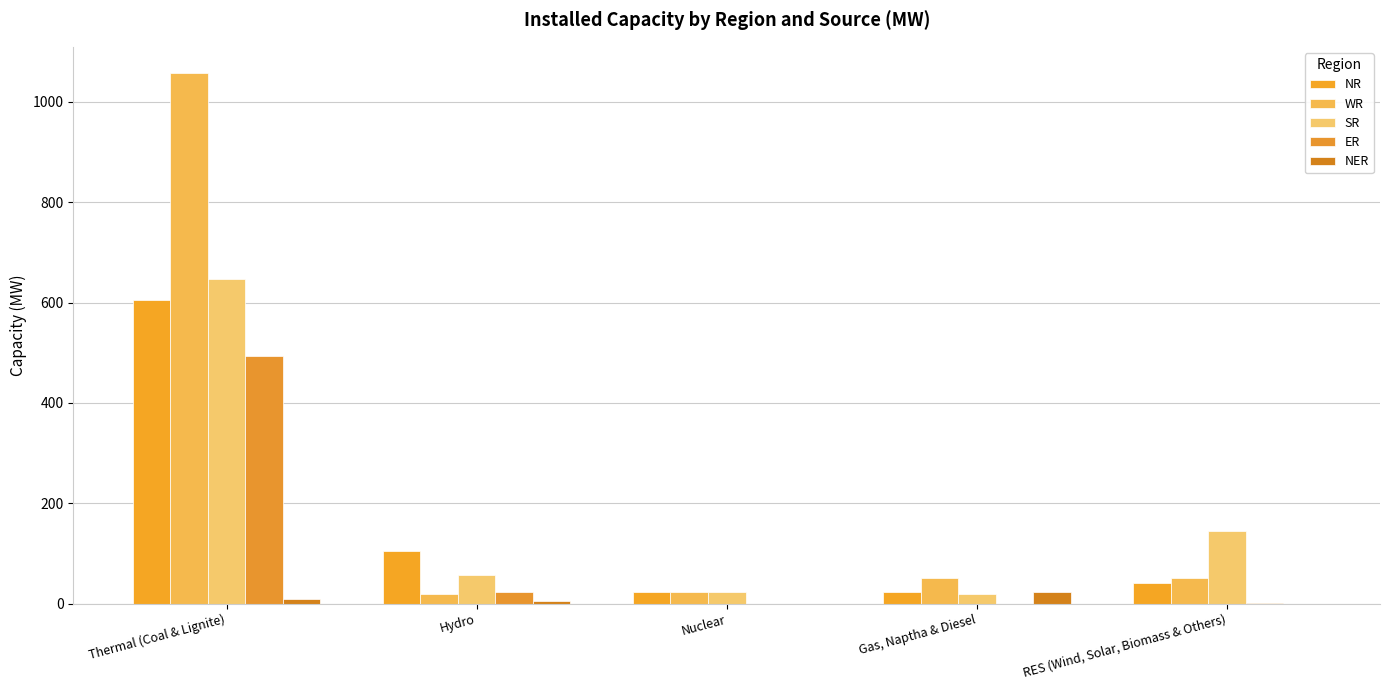

What is the label of the 5th bar from the left?

RES (Wind, Solar, Biomass & Others)